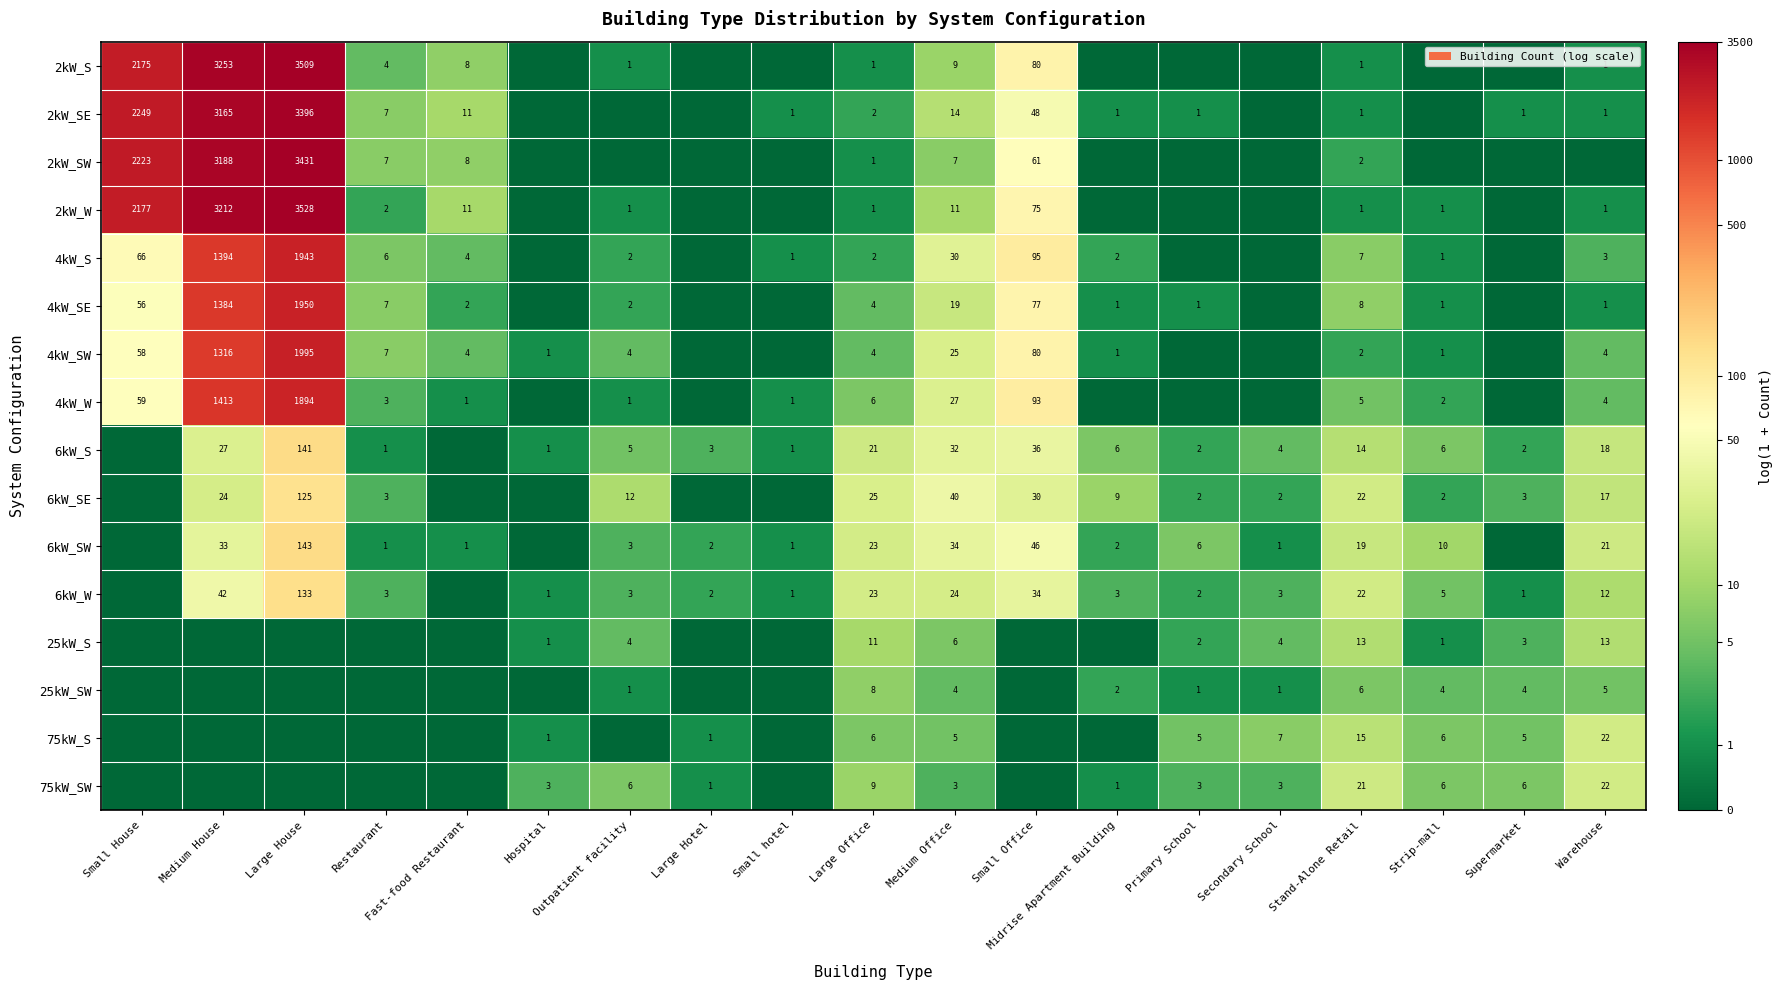

The 75kW_S series shows 3 at Medium Office. True or false?

False